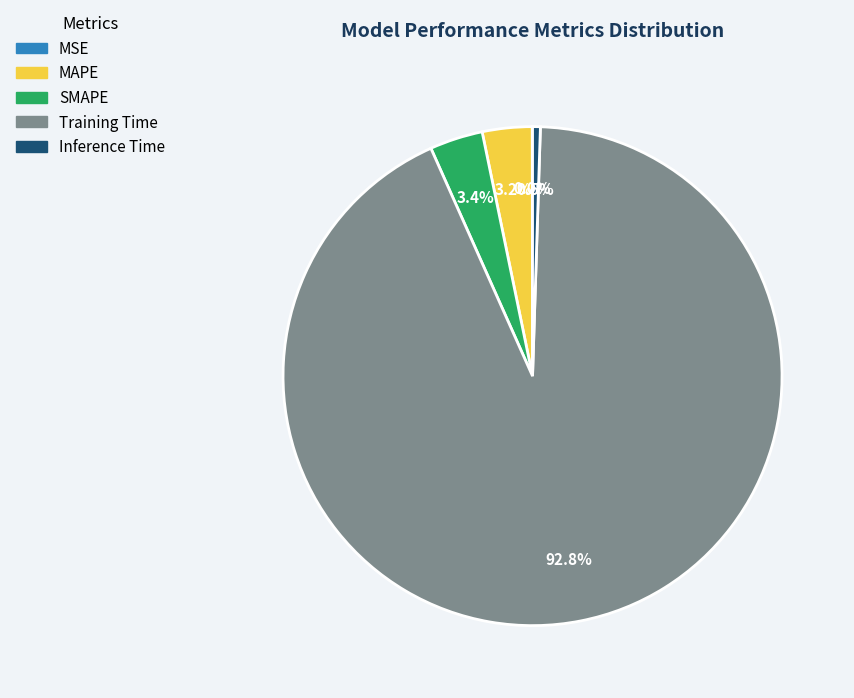

Which has a higher value, Inference Time or Training Time?

Training Time